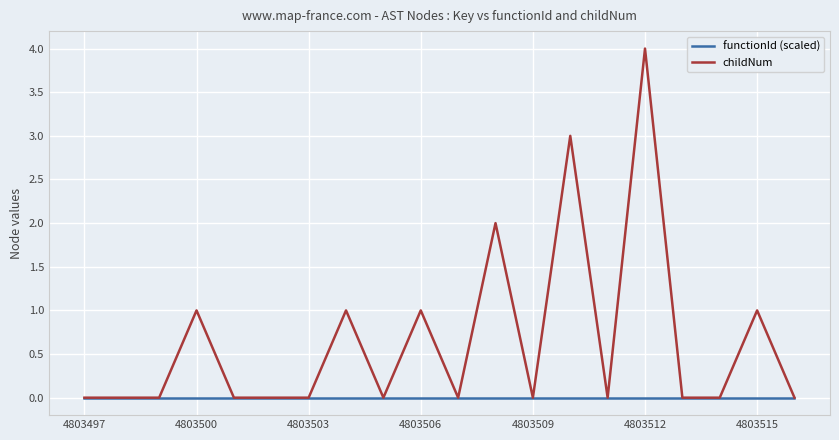

Which series has the widest spread of values?

childNum